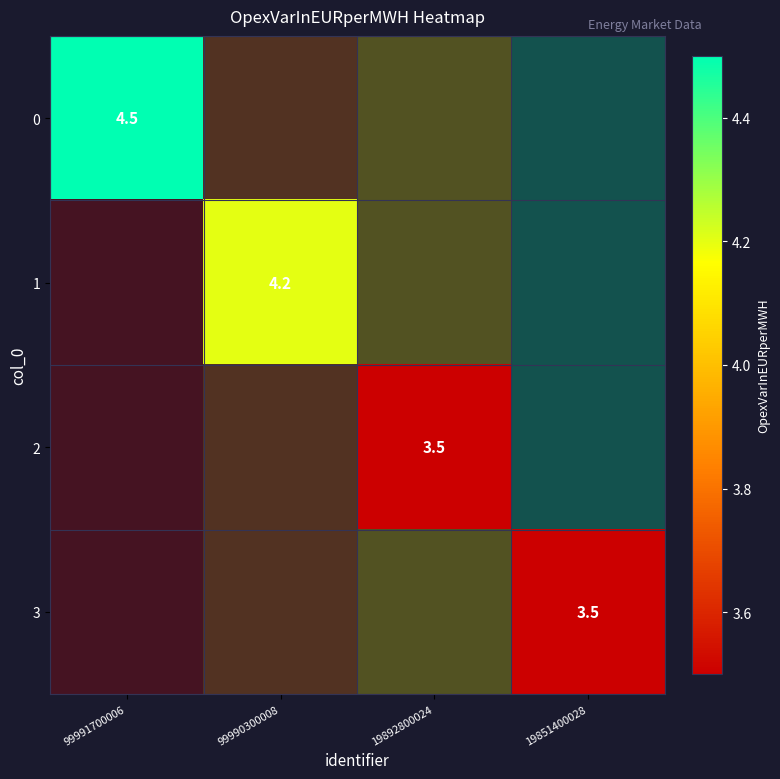

At which category does the chart reach its peak across all series?

99991700006